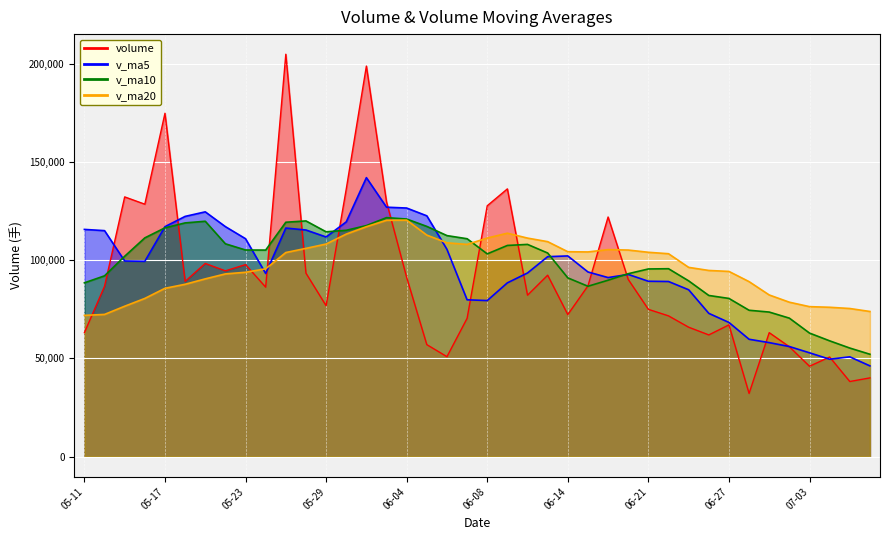

At 2018-06-01, list the series in order from smallest to largest.

v_ma20, v_ma10, v_ma5, volume